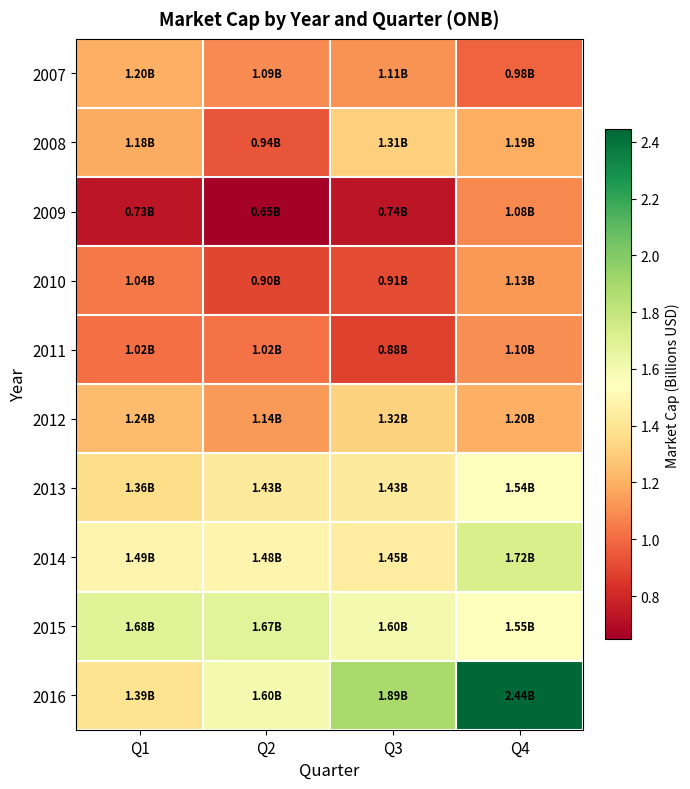

Which series has the largest total across all categories?

2016